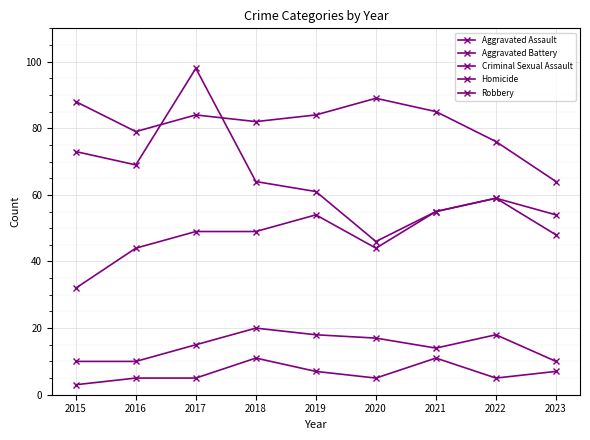

Count the number of data series in this chart.

5